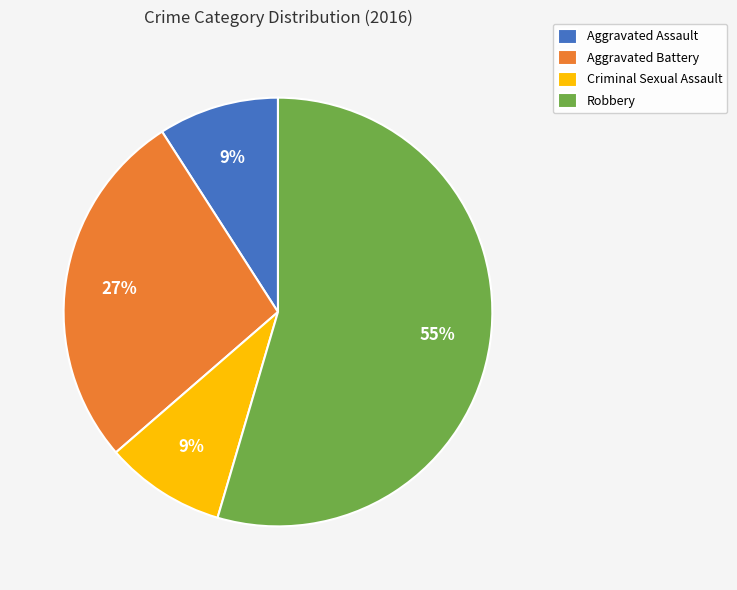

To the nearest percent, what is the combined percentage of Robbery and Criminal Sexual Assault?

64%